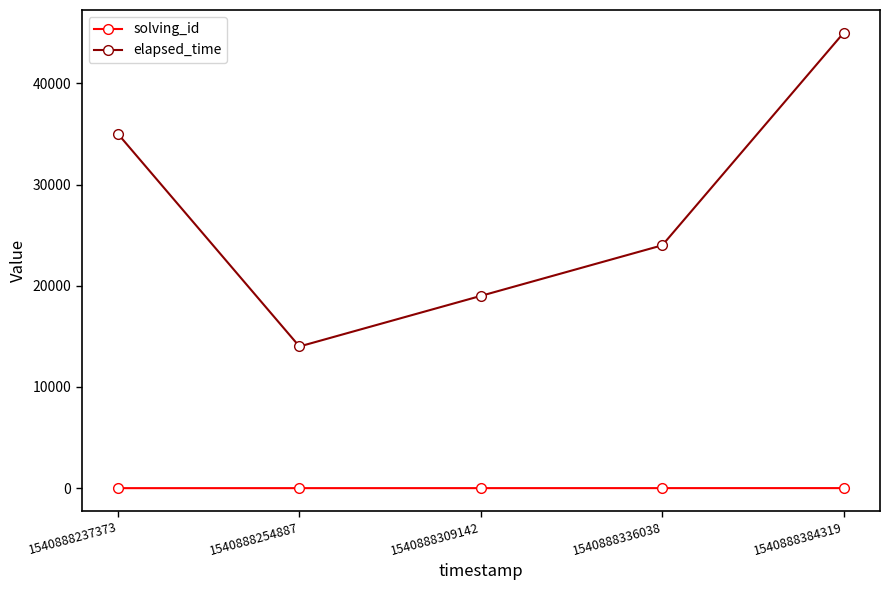

What is the maximum value shown in the chart?

45000